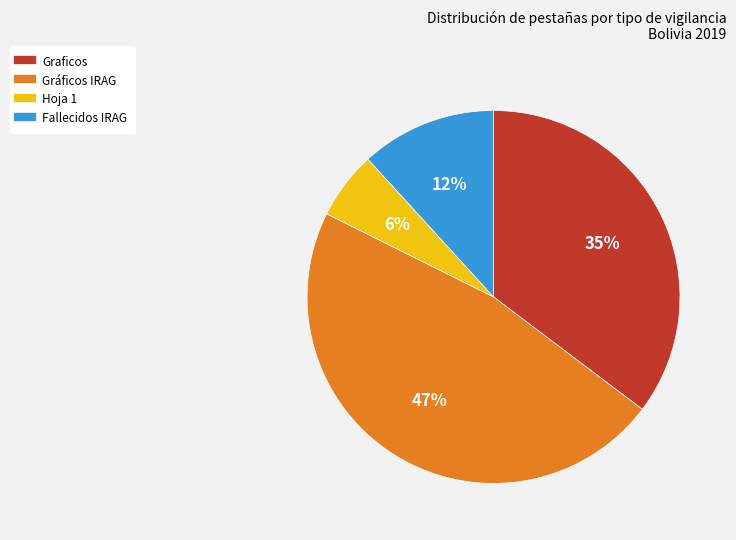

Rank the categories by value from highest to lowest.

Gráficos IRAG, Graficos, Fallecidos IRAG, Hoja 1